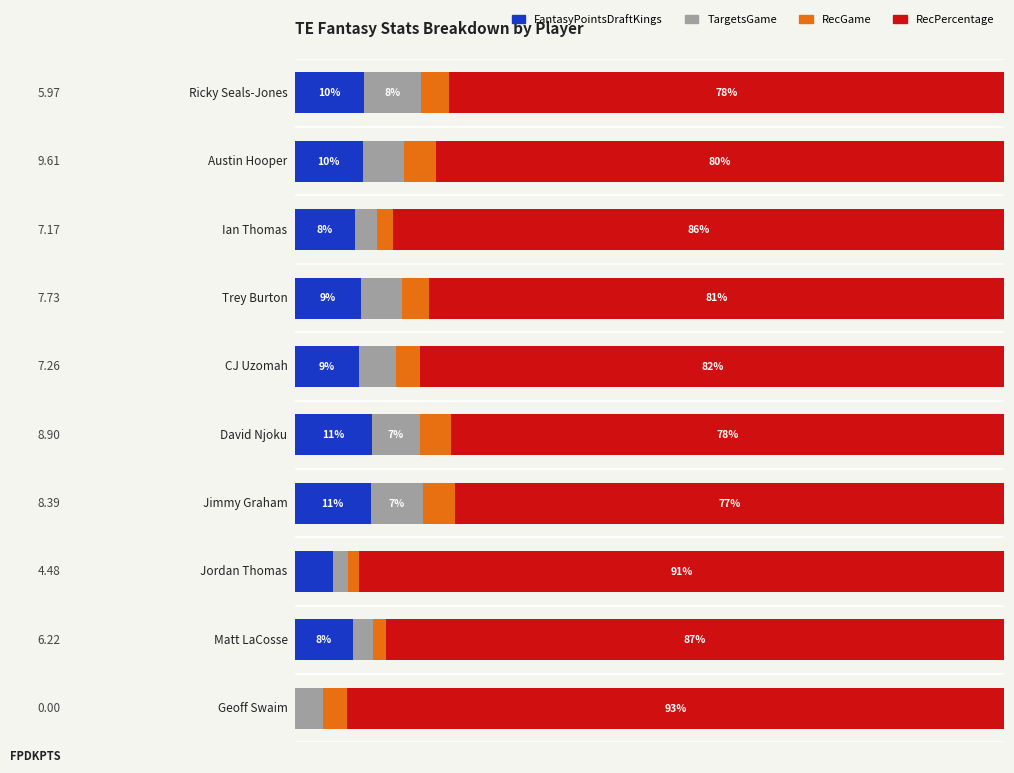

At how many categories does at least one series exceed 23?

10